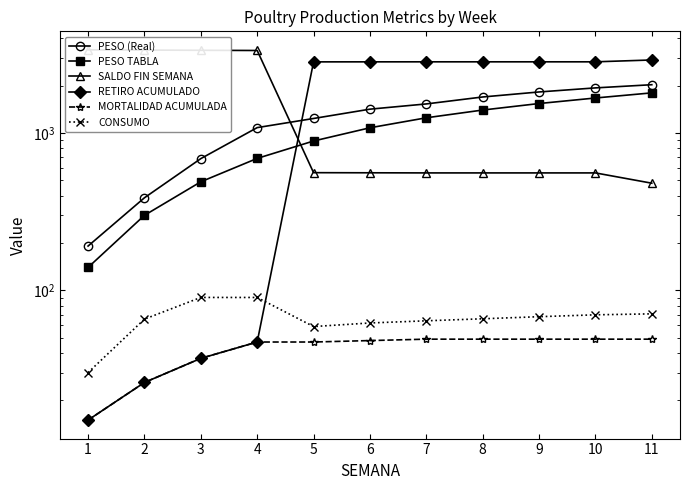

True or false: CONSUMO has more than 1 interior local peaks.

False